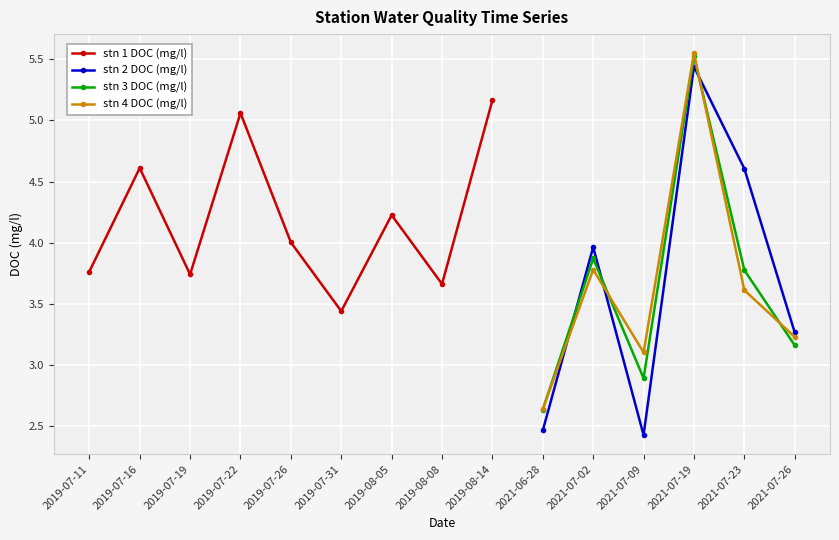

Reading left to right, what are all the values shown in this chart?

2019-07-11=3.8	2019-07-16=4.6	2019-07-19=3.7	2019-07-22=5.1	2019-07-26=4.0	2019-07-31=3.4	2019-08-05=4.2	2019-08-08=3.7	2019-08-14=5.2